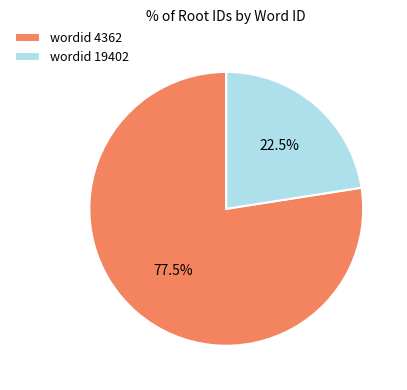

What percentage do wordid 4362 and wordid 19402 together represent?

100.0%